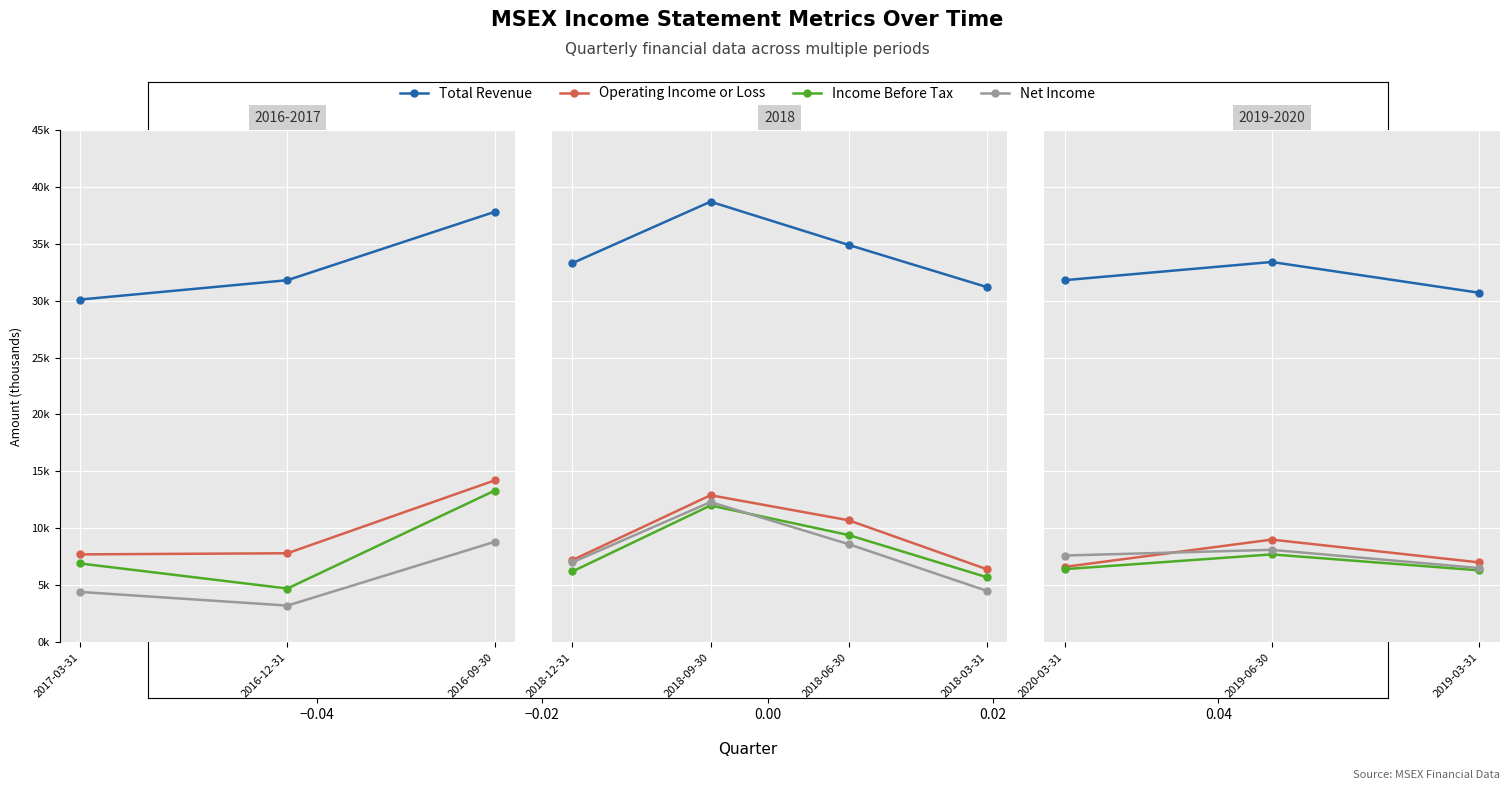

Count the number of data series in this chart.

4